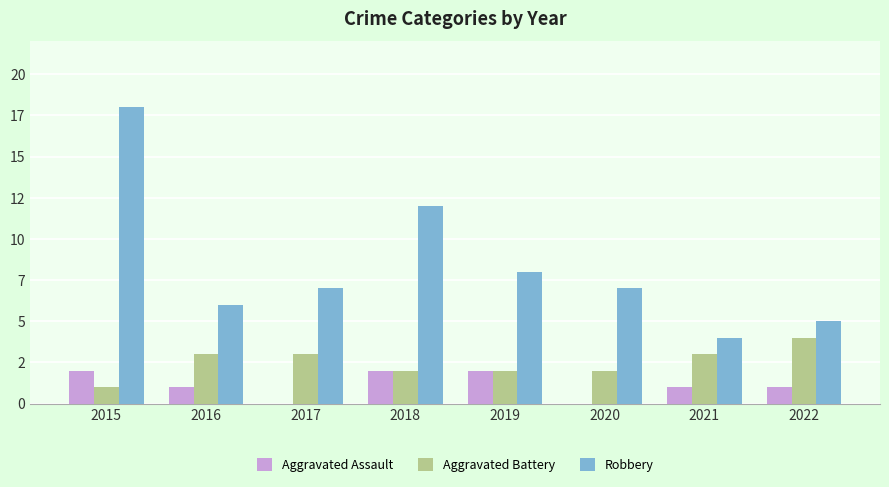

What is the total value across all series at 2022?

10